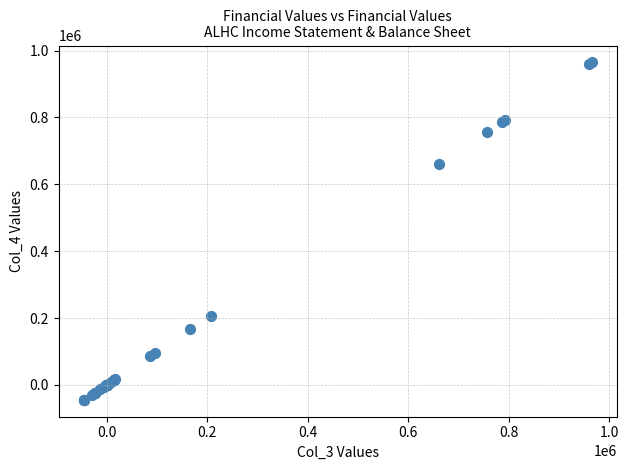

What Y value in the scatter plot is closest to 459900?

661400